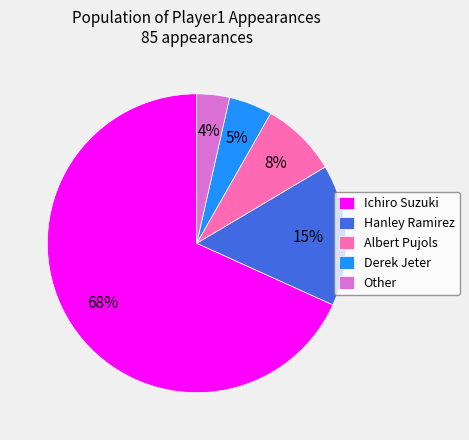

Combined, do Other and Ichiro Suzuki account for over 50%?

Yes